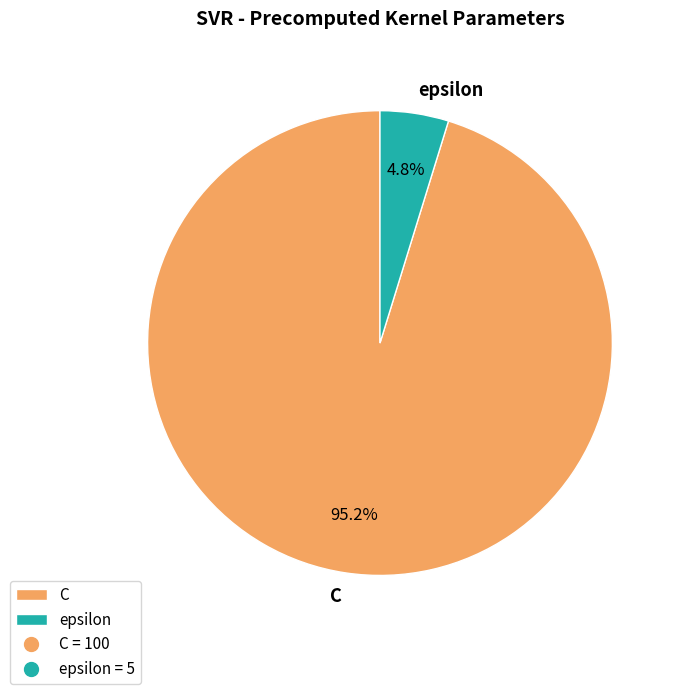

Count the number of slices in the pie.

2